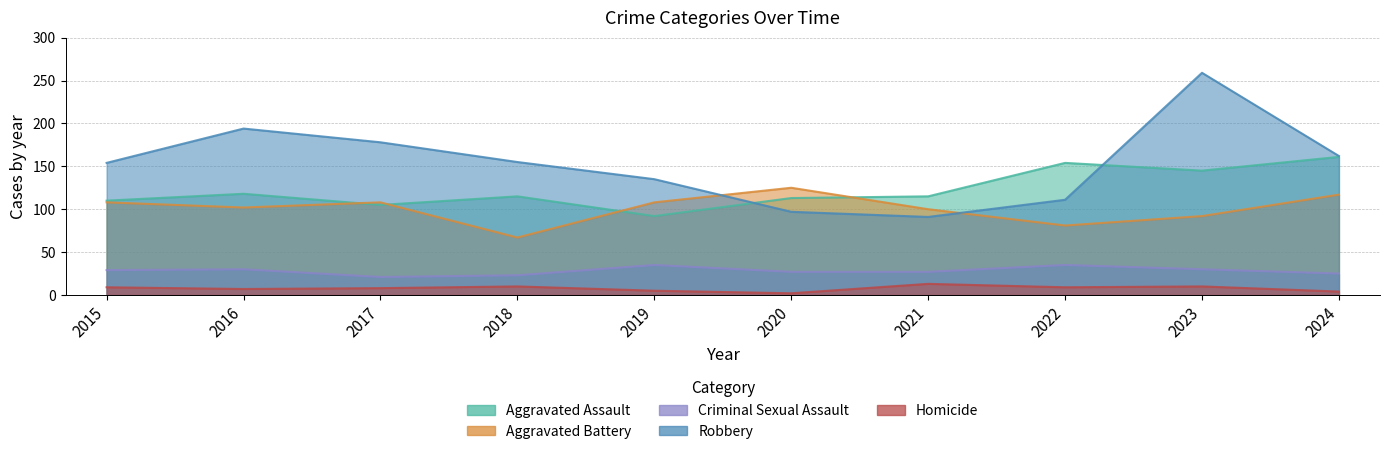

What is the difference between the Aggravated Battery values at 2015 and 2024?

9